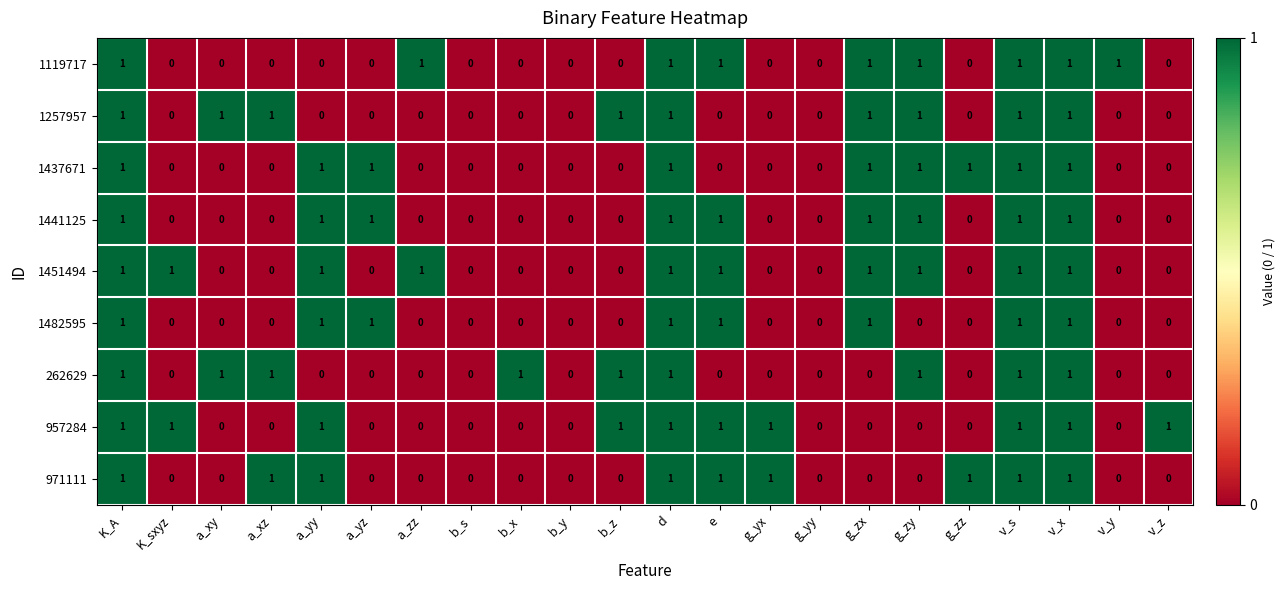

True or false: 1119717 has a value of 0 at b_z.

True